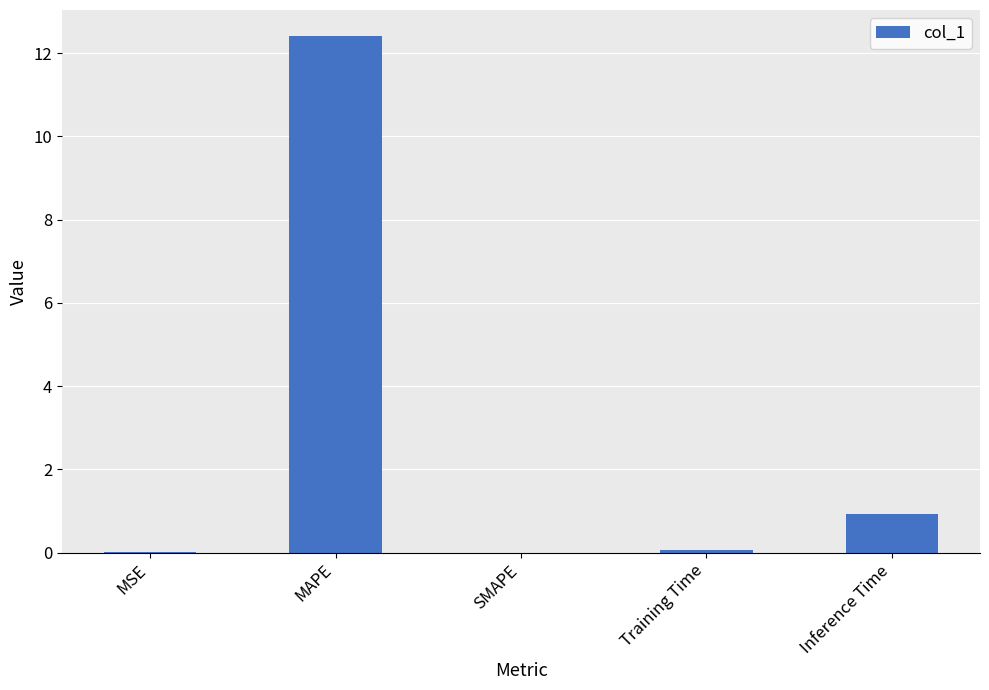

True or false: the data shows -7.2 at SMAPE.

False